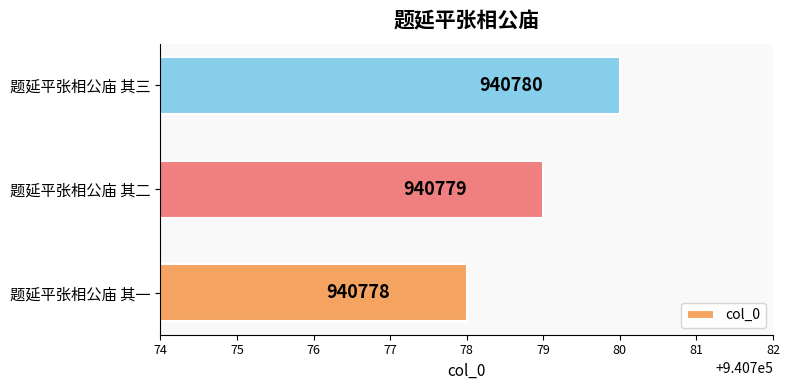

Are the bars grouped side by side (vs. stacked)?

No